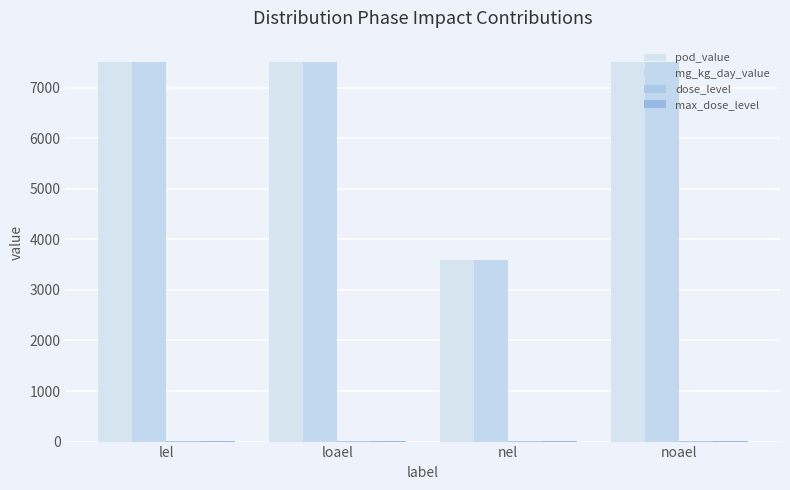

Is it true that max_dose_level equals 3 at nel?

True